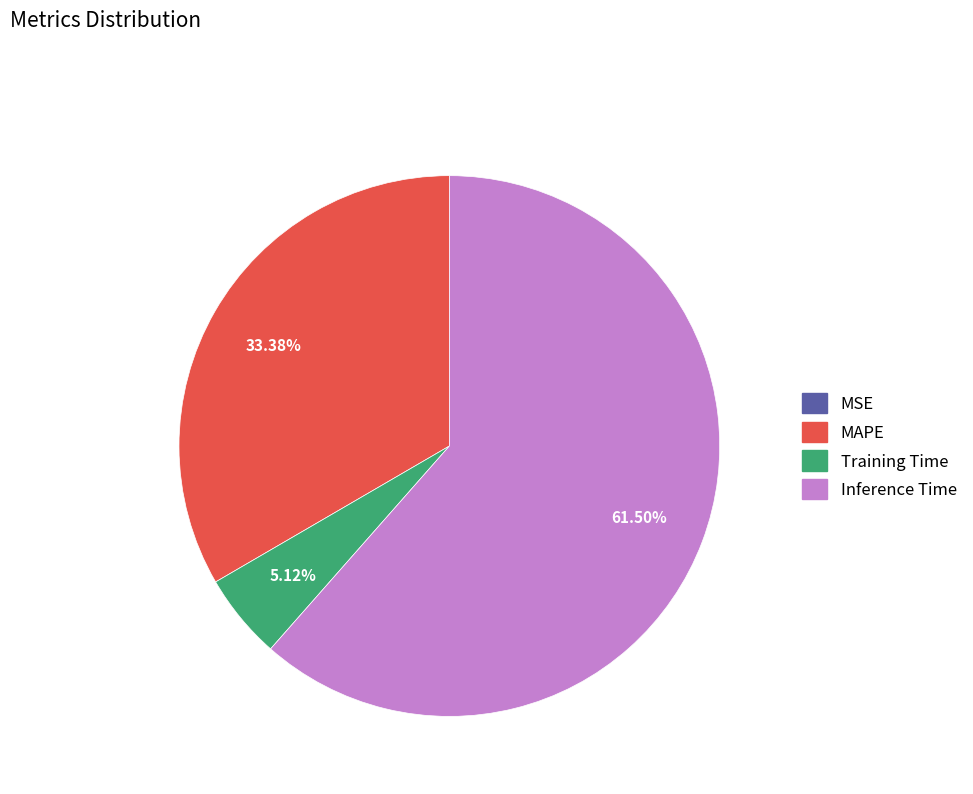

Which slice represents more than half of the pie?

Inference Time